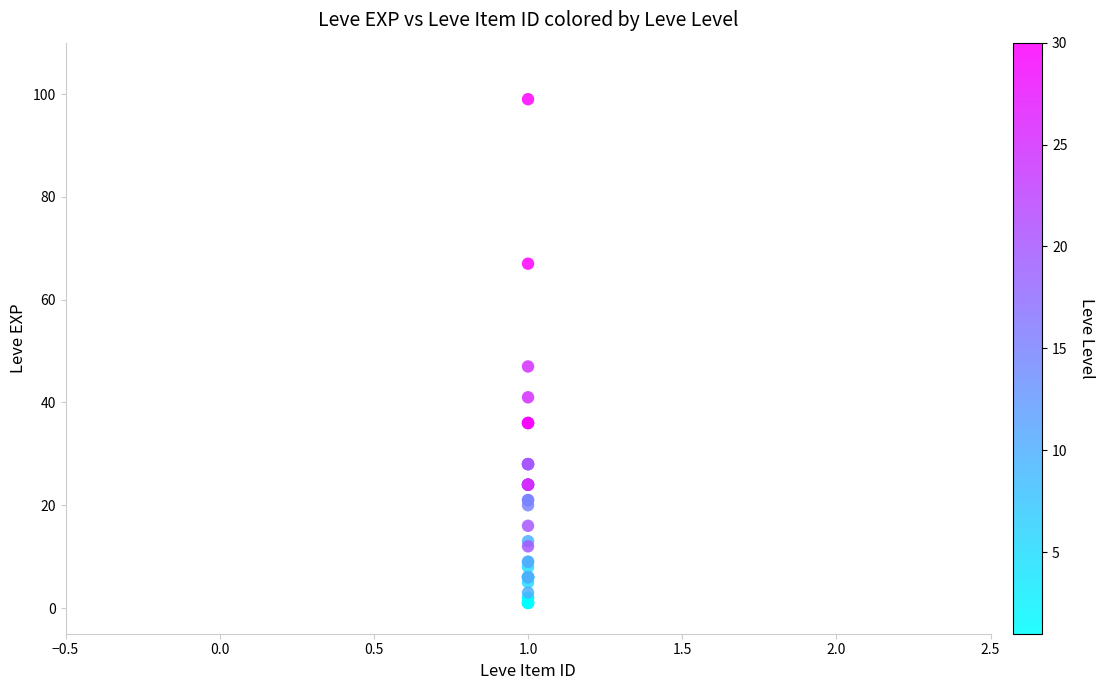

What Y value in the scatter plot is closest to 50?

47